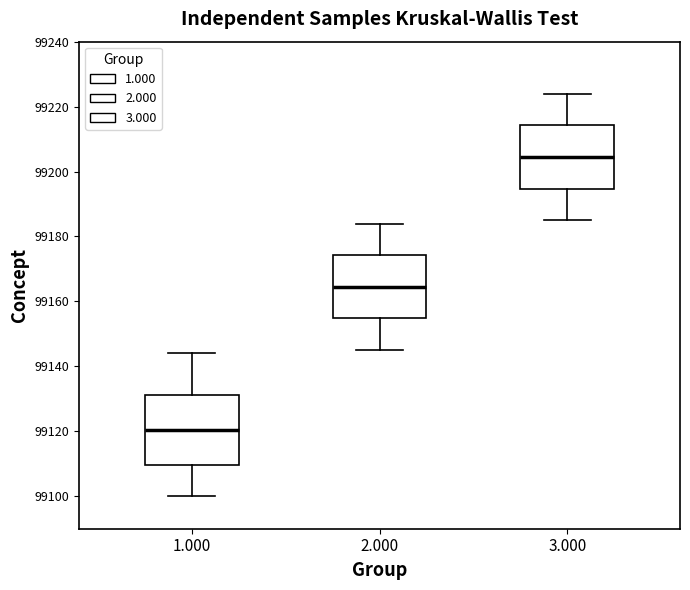

Reading left to right, read every box against the y-axis: the position of its median line, the range the box covers, and the ends of its whiskers. The values are not printed on the chart, so give them approximately, as read against the axis.

1.000: median 99120, box 99110 to 99132, whiskers 99100 to 99144
2.000: median 99164, box 99154 to 99174, whiskers 99146 to 99184
3.000: median 99204, box 99194 to 99214, whiskers 99186 to 99224